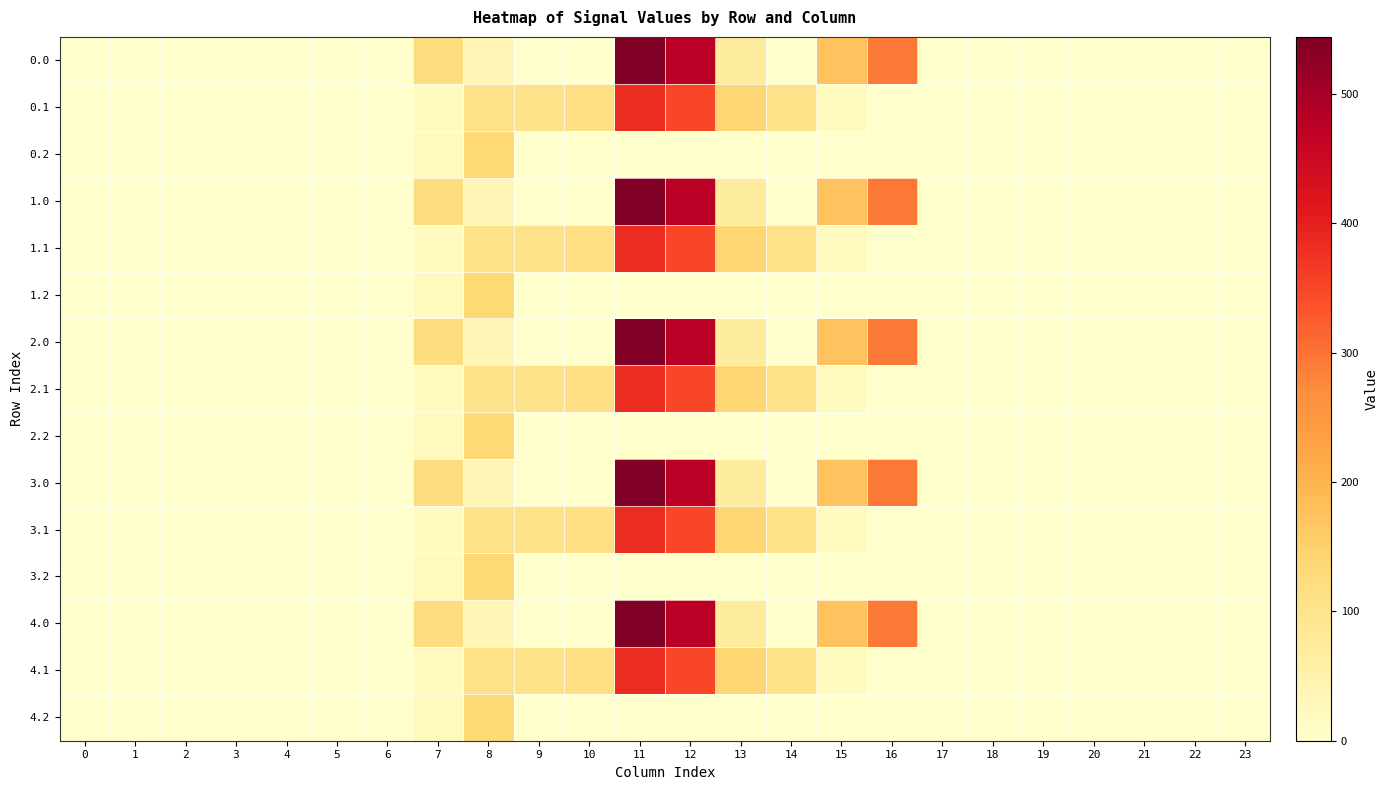

Rank the series by their maximum value, from highest to lowest.

0.0, 1.0, 2.0, 3.0, 4.0, 0.1, 1.1, 2.1, 3.1, 4.1, 0.2, 1.2, 2.2, 3.2, 4.2